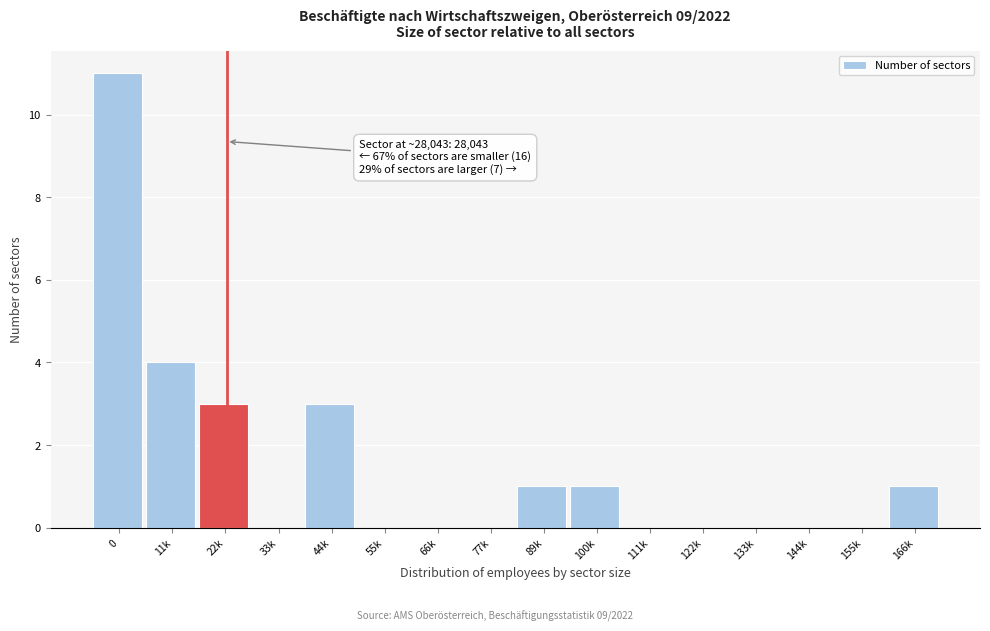

Reading left to right, extract all data points from this chart.

0=11	11k=4	22k=3	33k=0	44k=3	55k=0	66k=0	77k=0	89k=1	100k=1	111k=0	122k=0	133k=0	144k=0	155k=0	166k=1